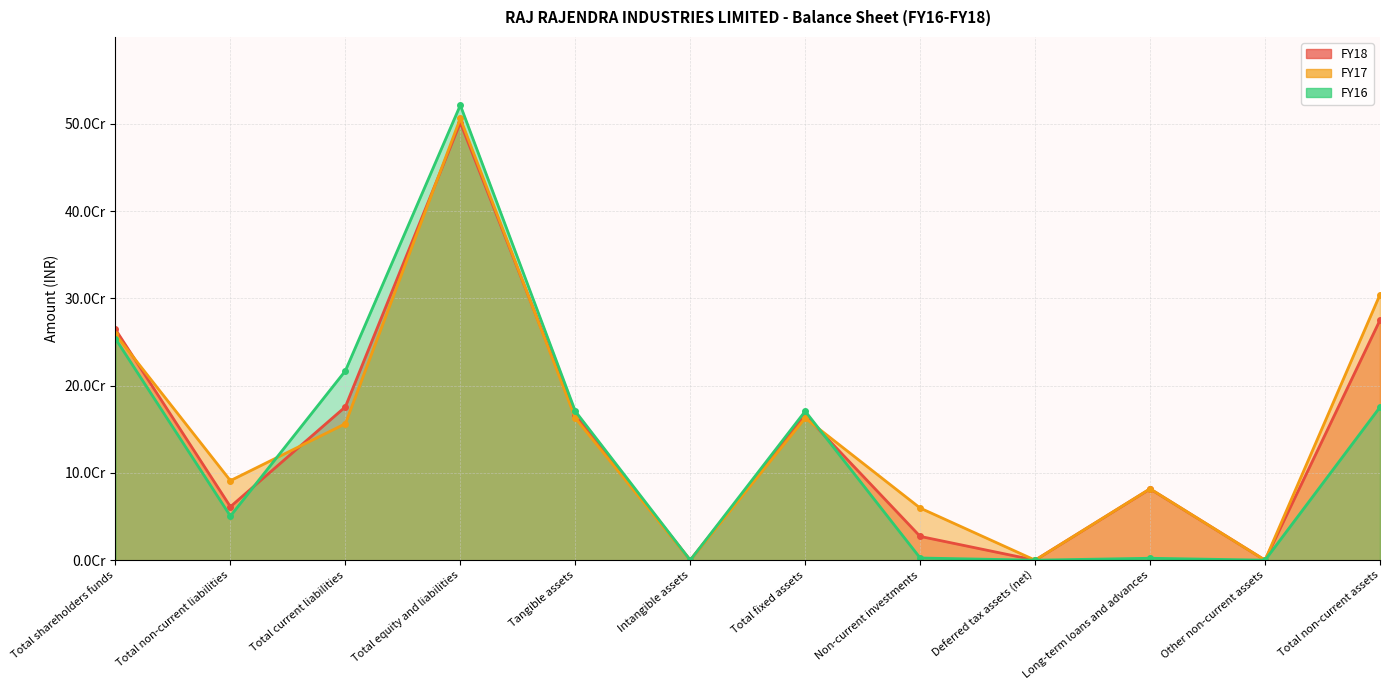

Rank the series by their maximum value, from lowest to highest.

FY18, FY17, FY16